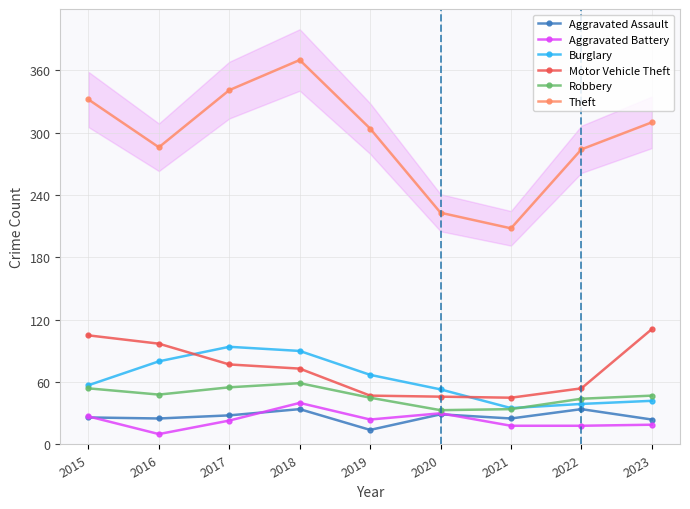

True or false: Motor Vehicle Theft and Burglary intersect in this chart.

True